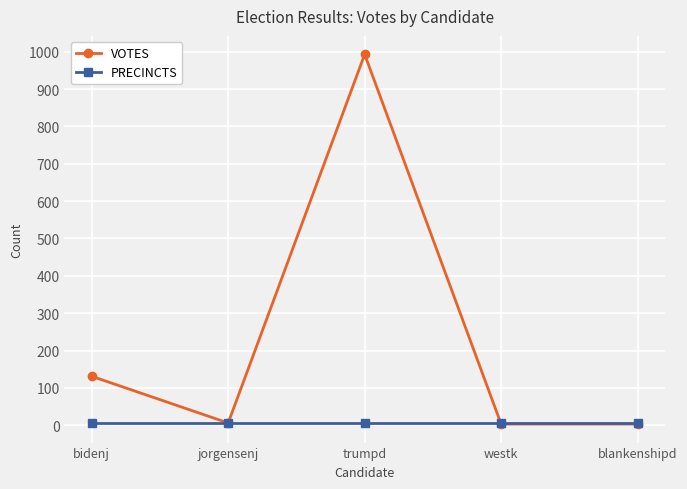

At which category does VOTES reach its first local valley?

jorgensenj